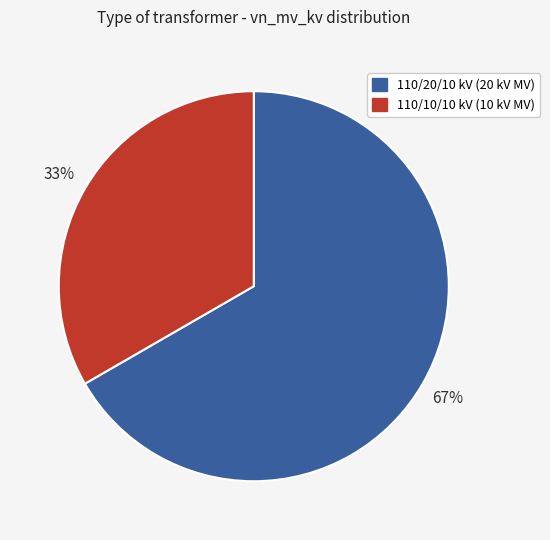

Which slice is the smallest?

110/10/10 kV (10 kV MV)